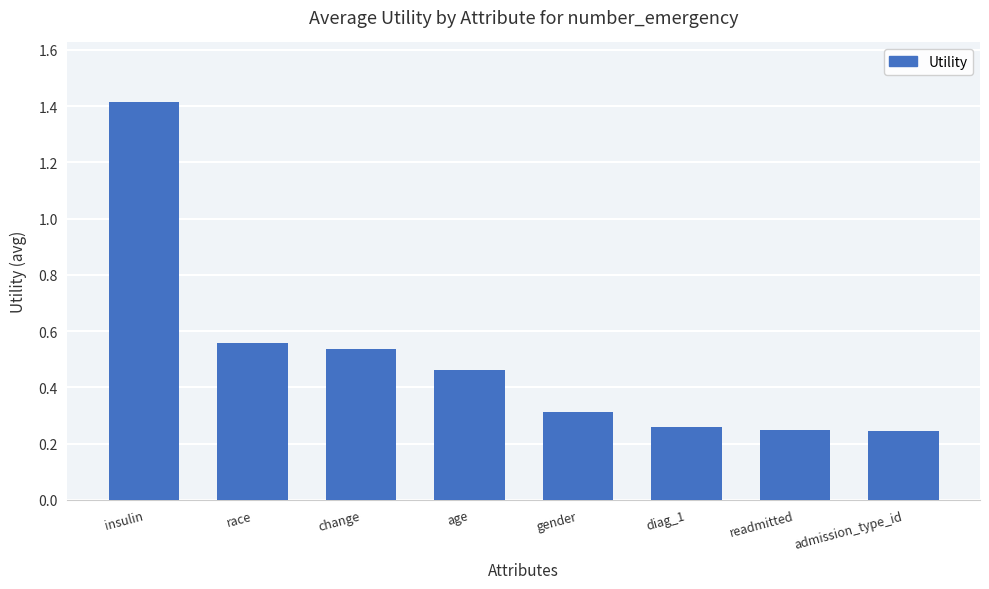

What is the difference between the maximum and minimum values?

1.2